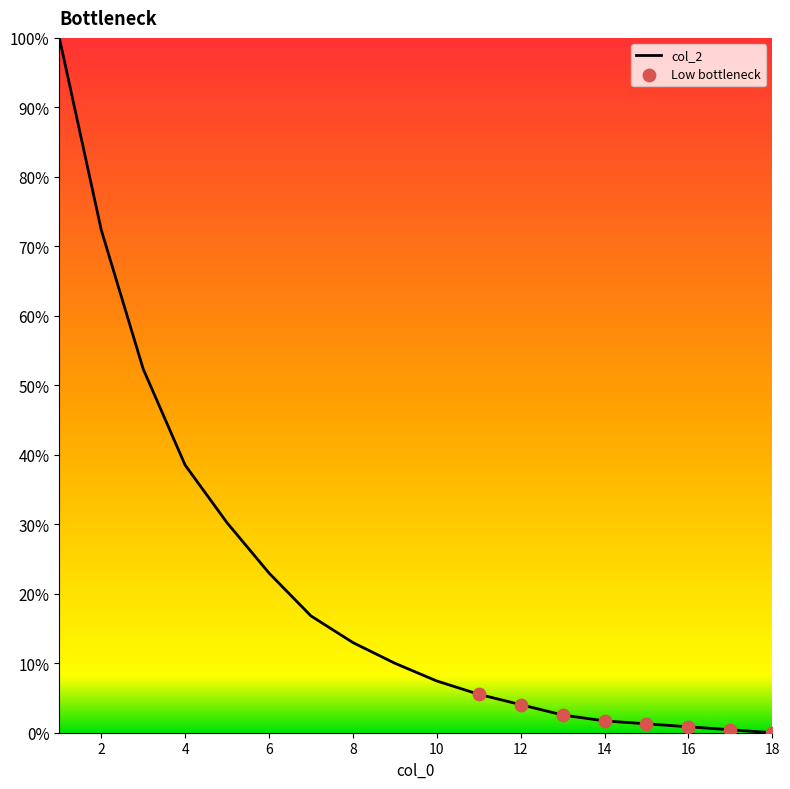

What is the difference between the maximum and minimum values?

100.0